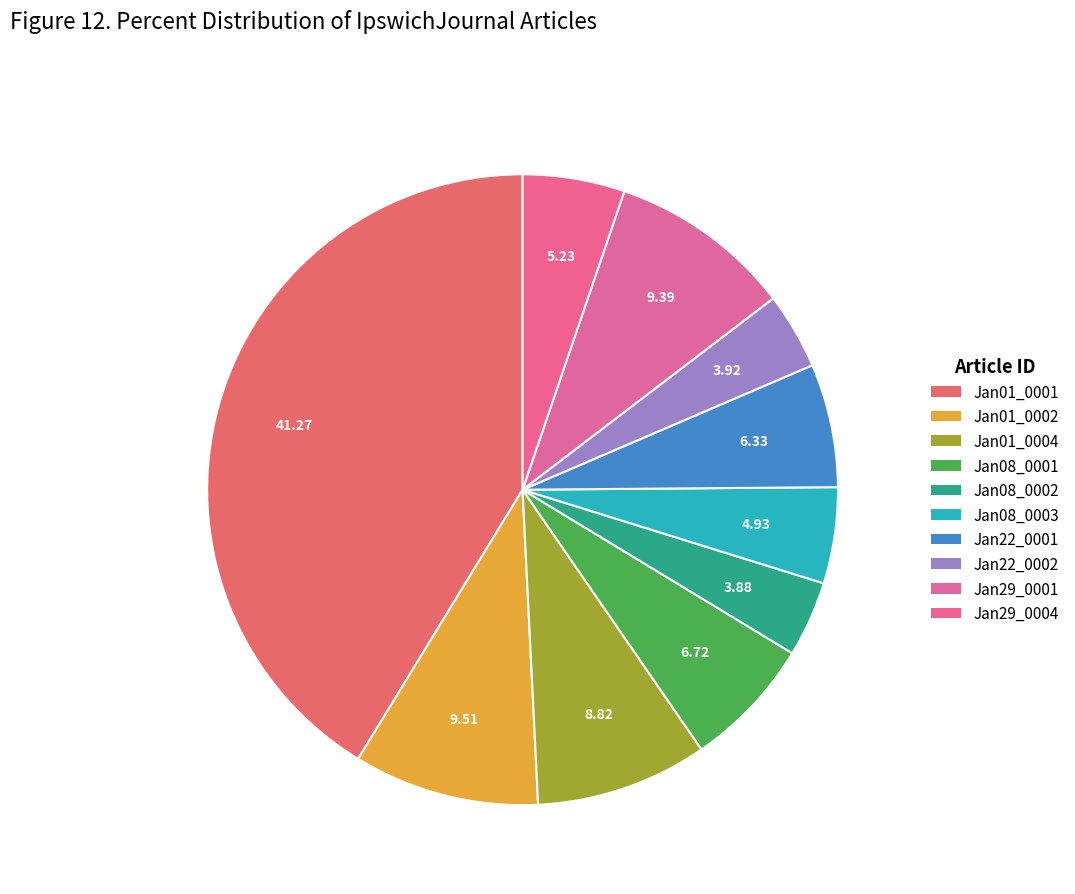

Does any single category account for the majority?

No